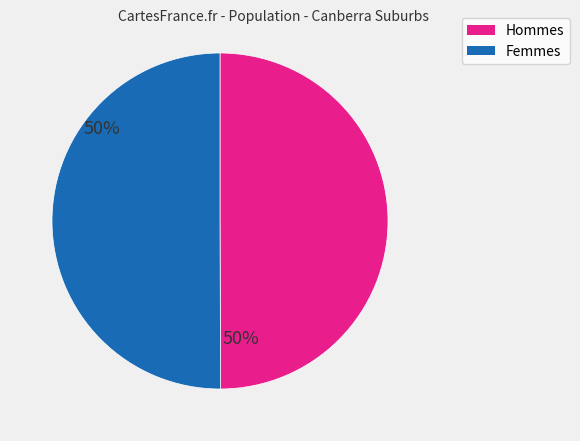

Count the number of slices in the pie.

2